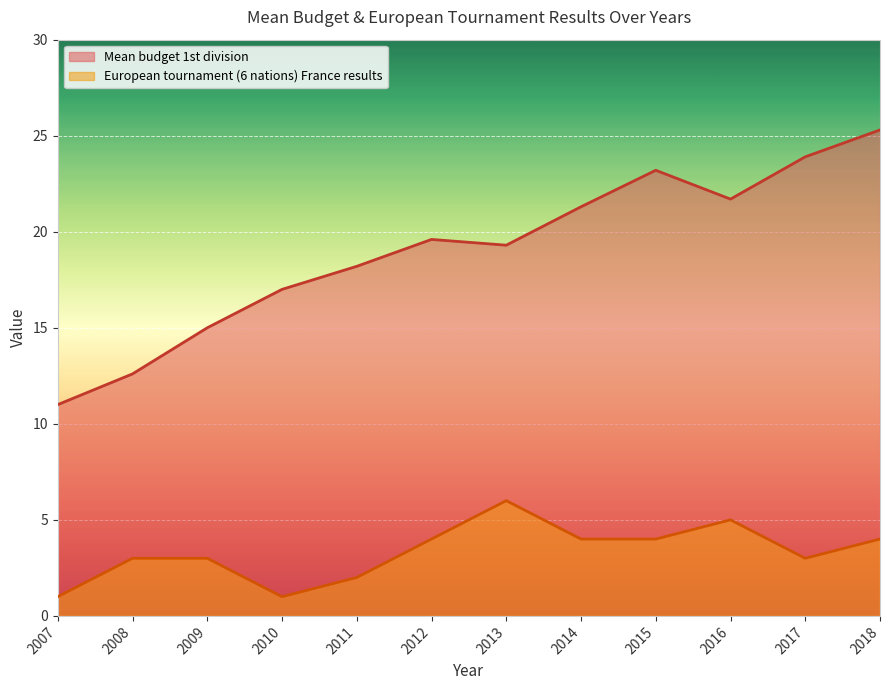

Does the chart display data point markers on the line(s)?

No